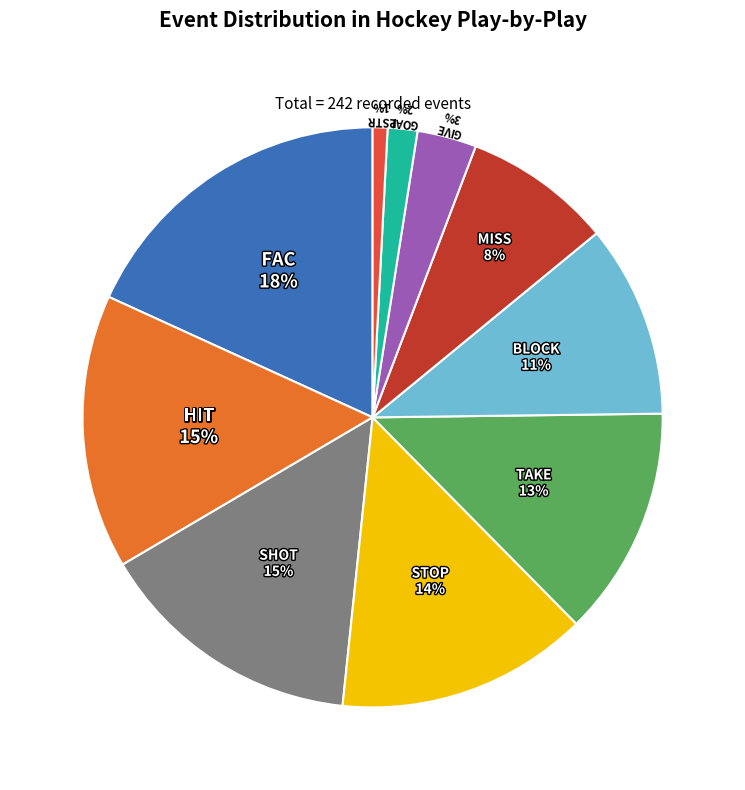

How many segments does this pie chart have?

10